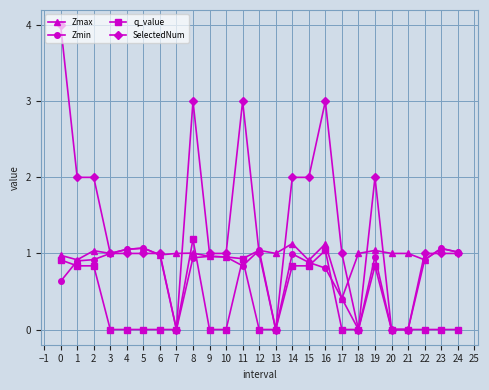

What is the value of the q_value point at the 3rd from the left?

0.8